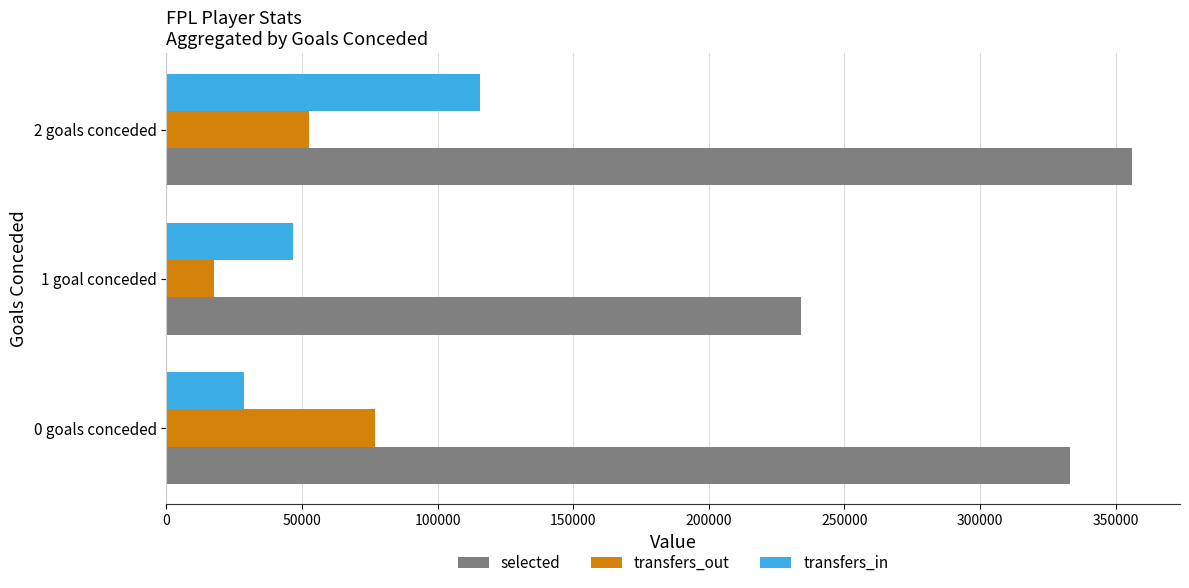

What value does the selected series have at 0 goals conceded?

333322.9